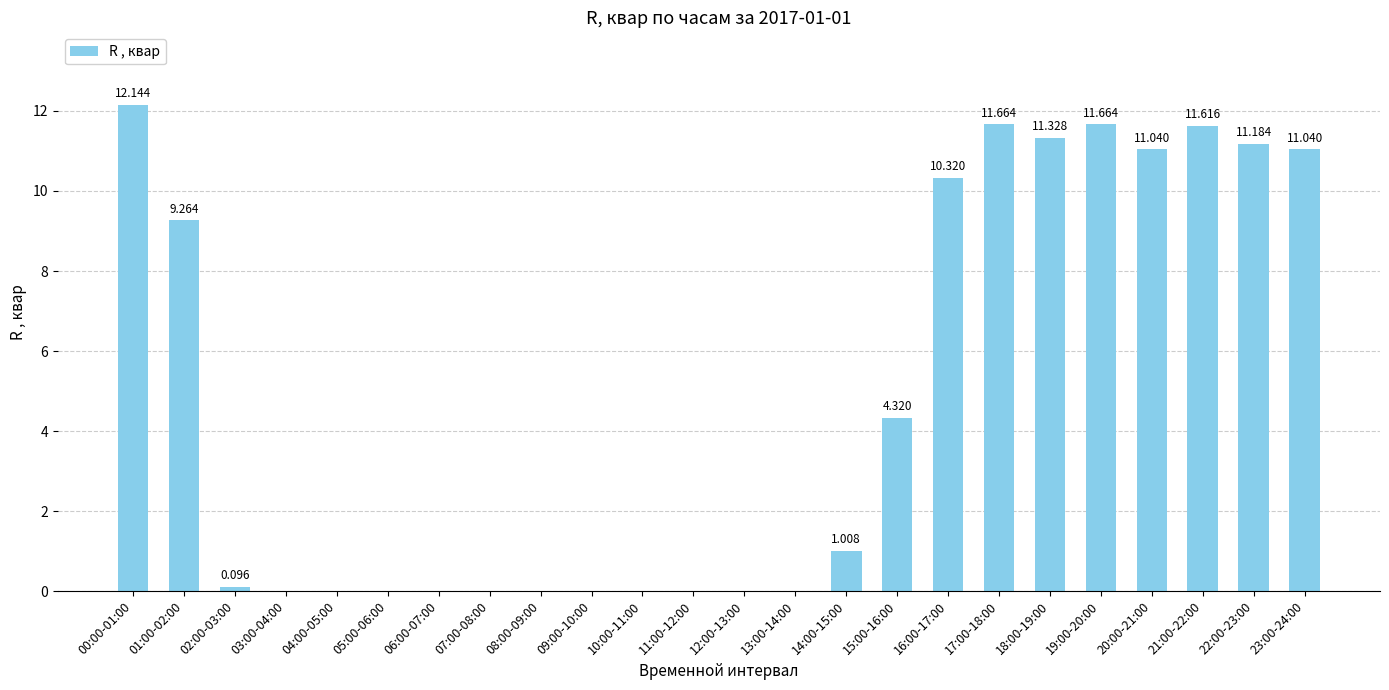

What is the maximum value shown in the chart?

12.1